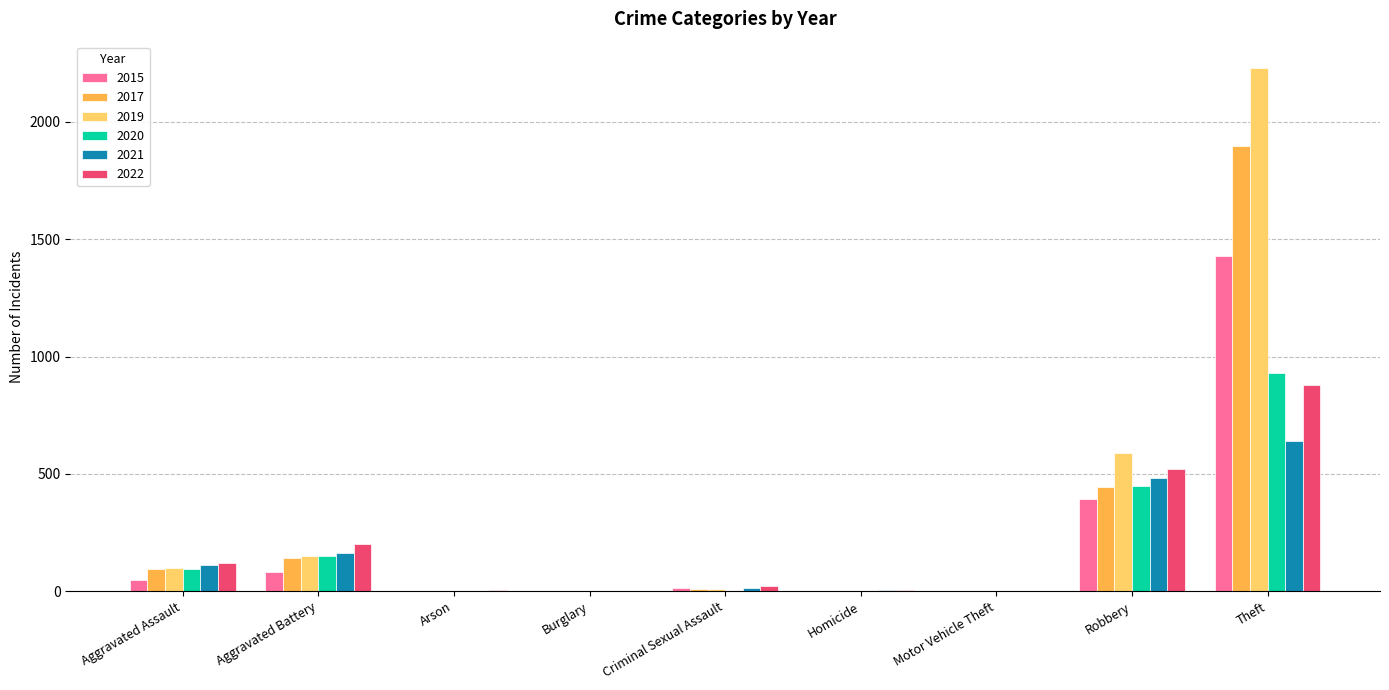

What is the sum of all 2020 values?

1634